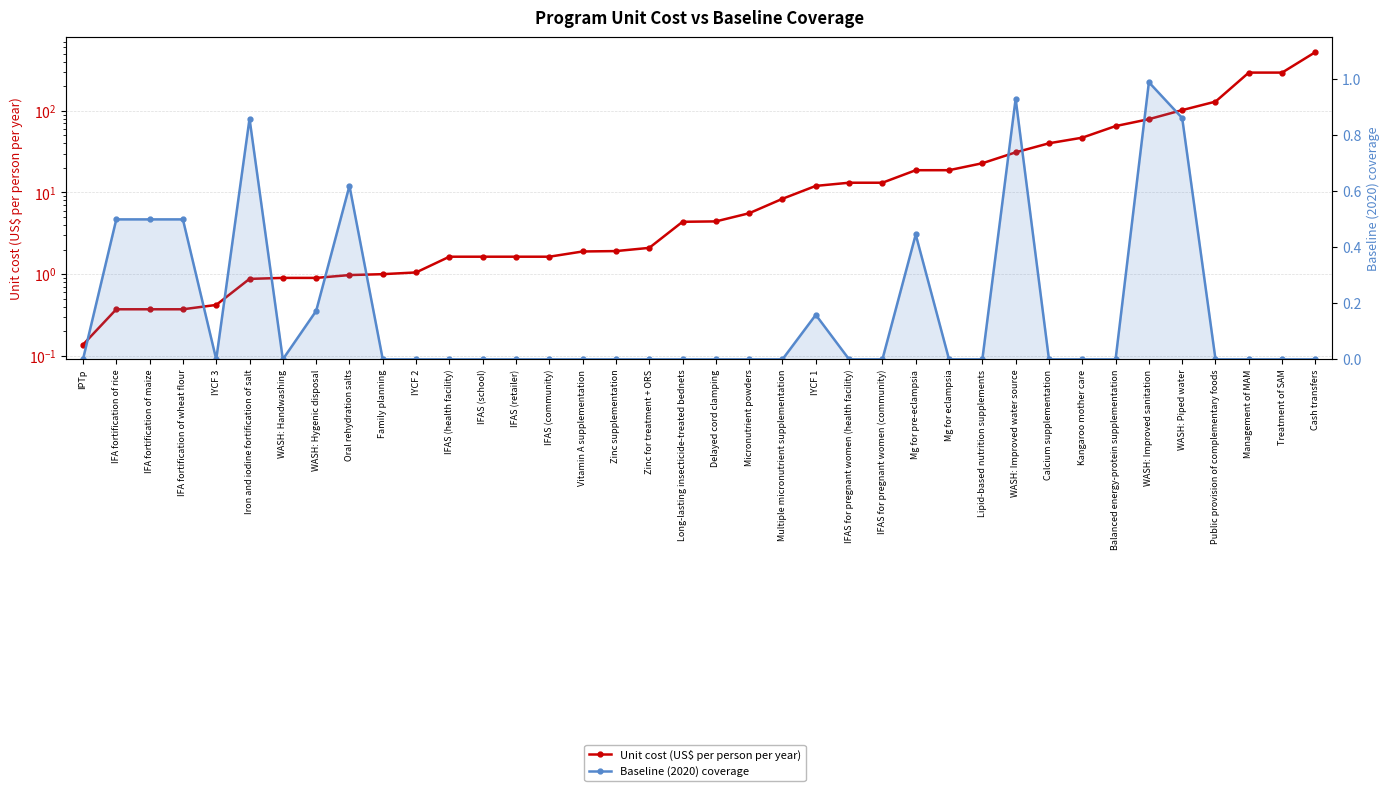

At which category is the sum across all series the highest?

Cash transfers